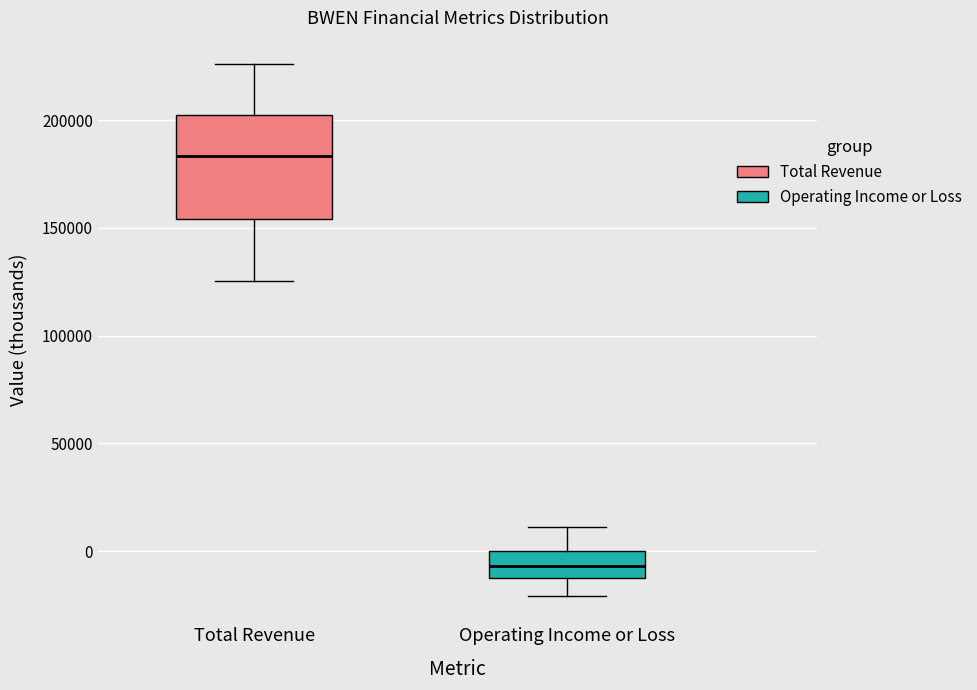

Comparing the boxes themselves (not the whiskers), which one is the tallest?

Total Revenue